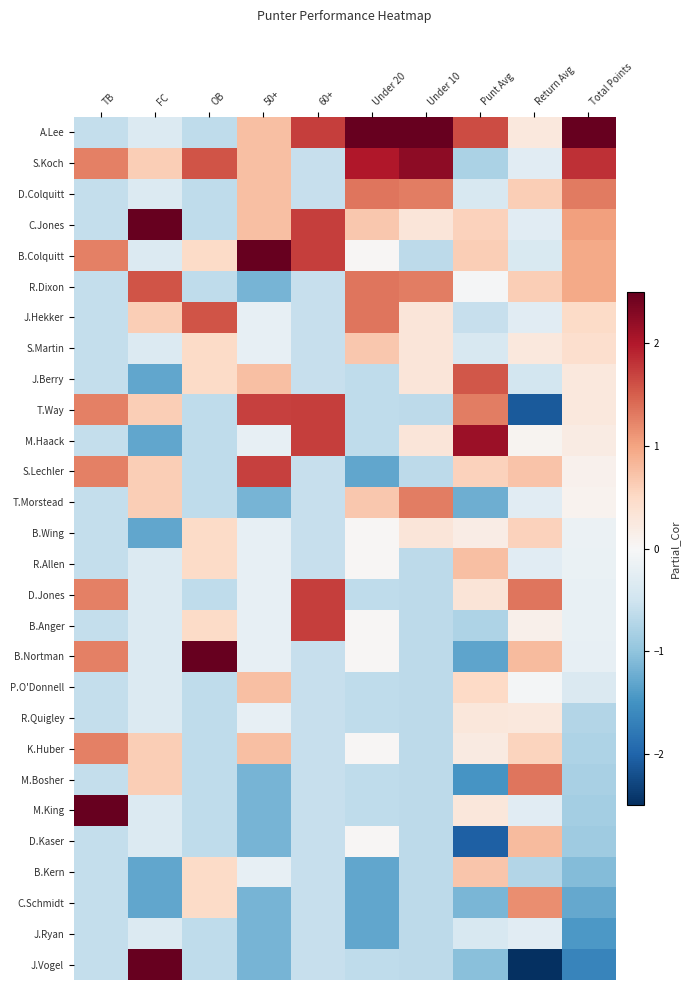

At how many categories does at least one series exceed -1?

10